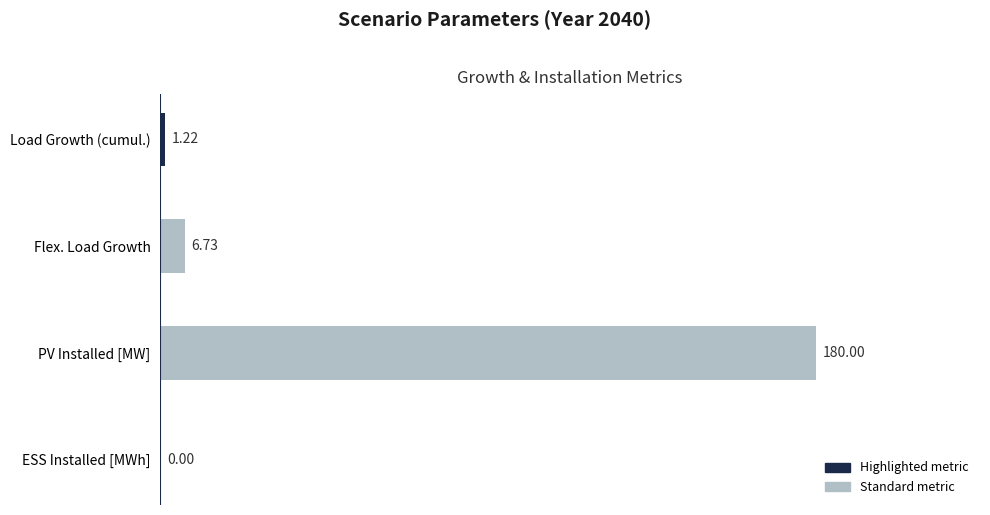

What is the sum of all values?

187.9